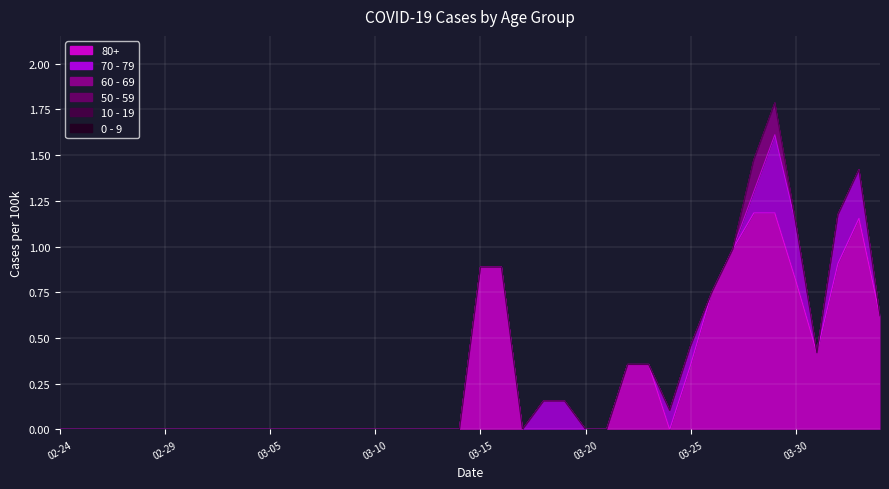

True or false: 70 - 79 has more than 0 interior local peaks.

True